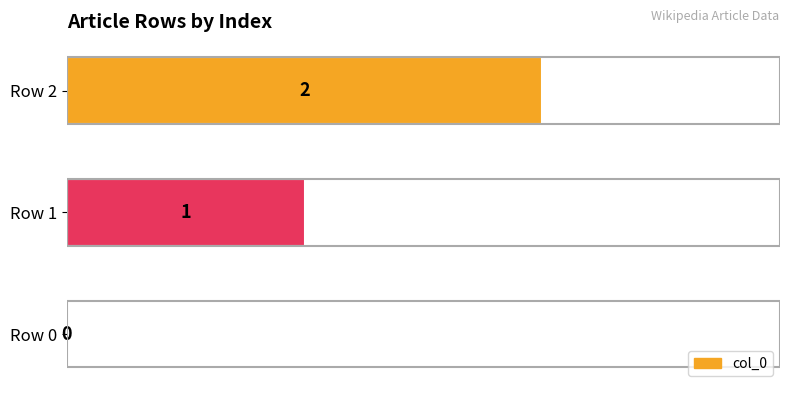

What is the maximum value shown in the chart?

2